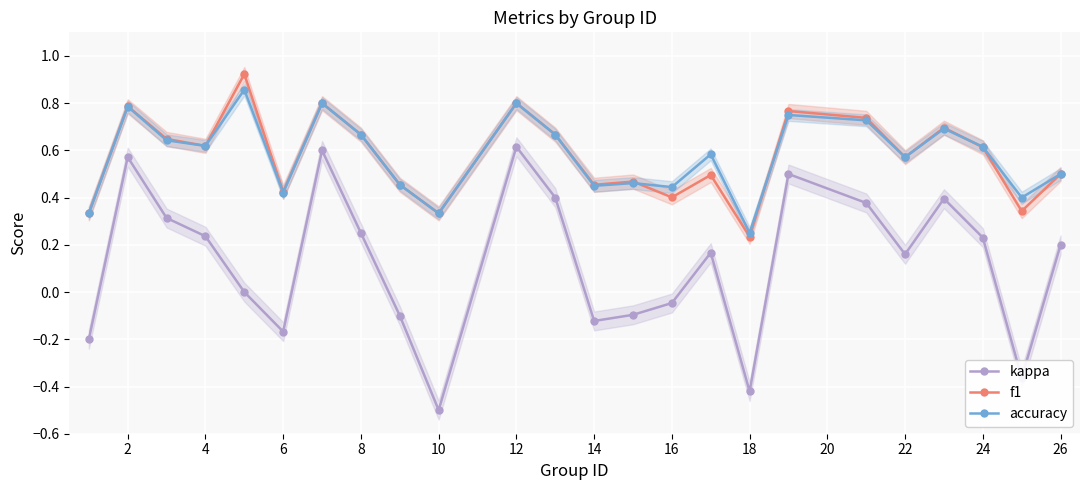

In kappa, how many points are lower than both neighbors (excluding endpoints)?

6